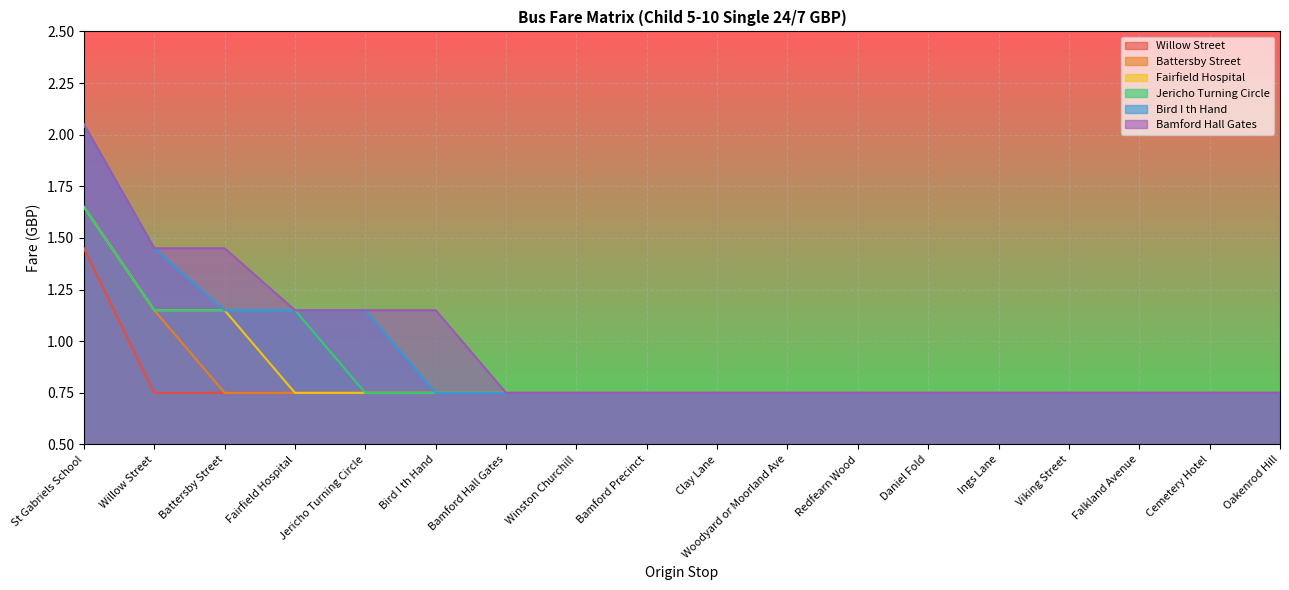

At which label does Battersby Street reach its minimum?

Battersby Street